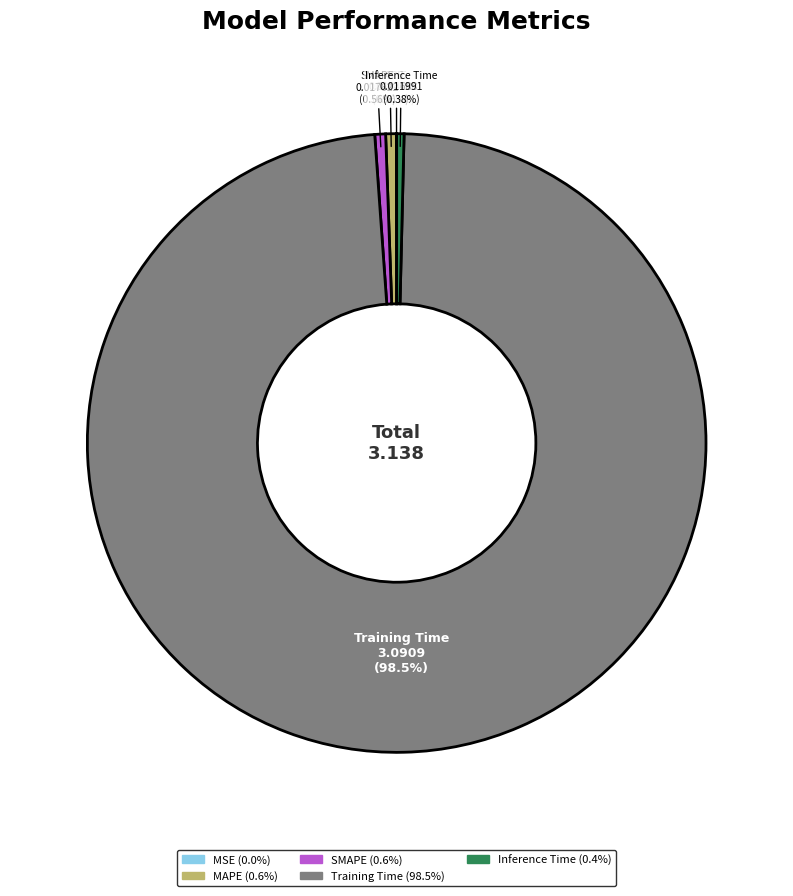

To the nearest percent, what portion does MAPE represent?

1%